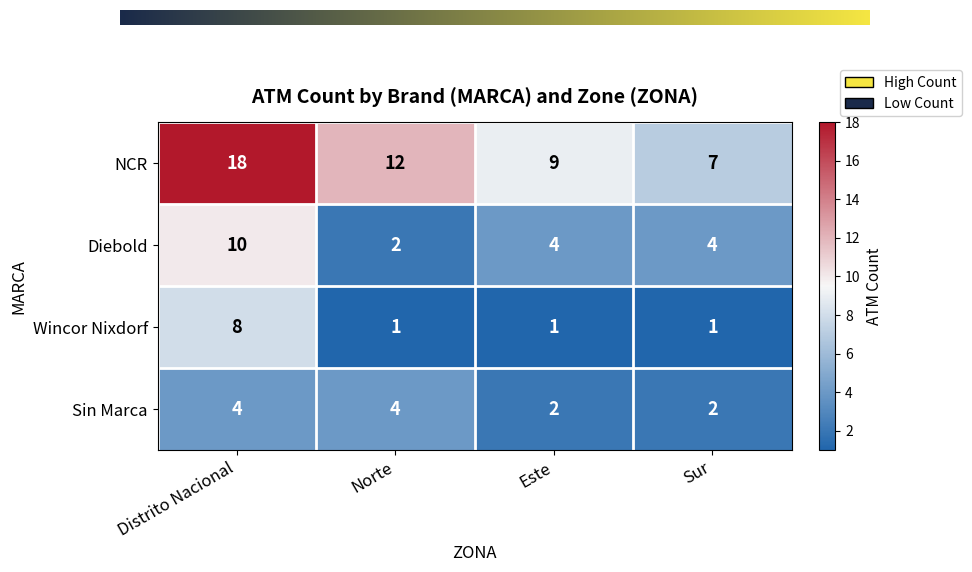

Rank the series by their maximum value, from highest to lowest.

NCR, Diebold, Wincor Nixdorf, Sin Marca